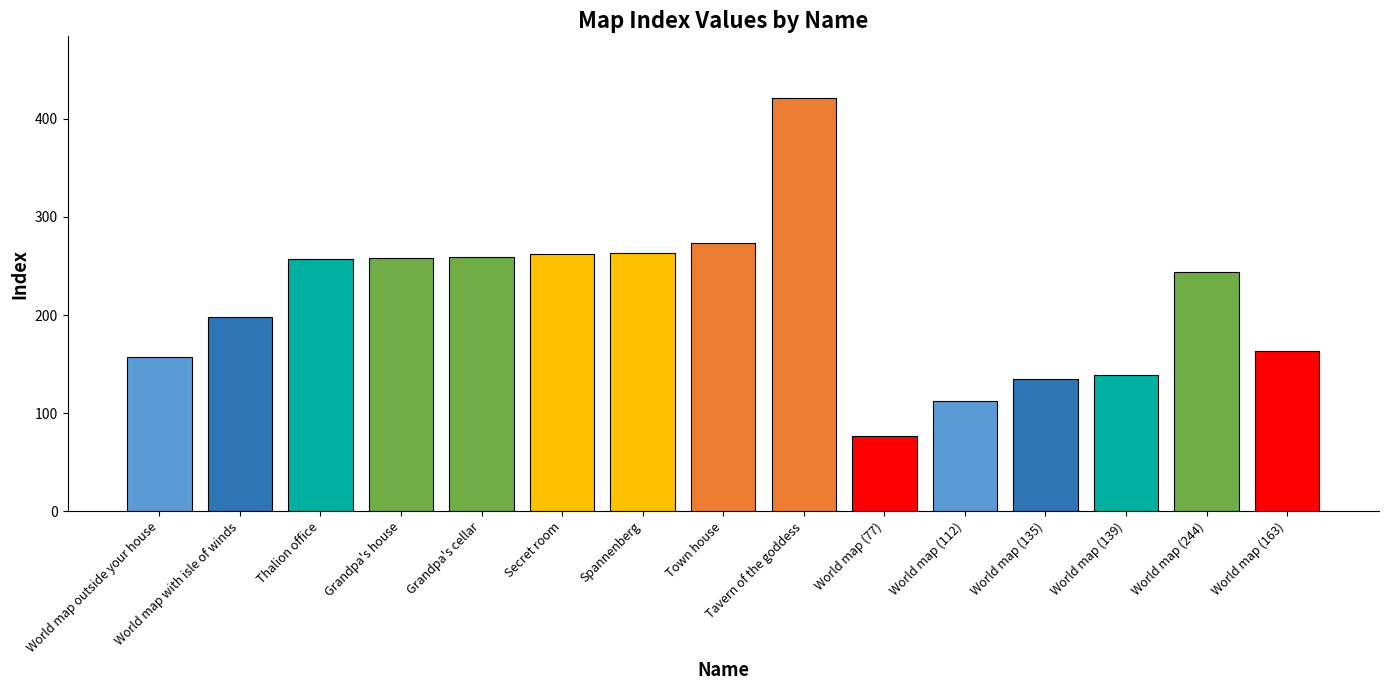

The value at Spannenberg is 263. True or false?

True